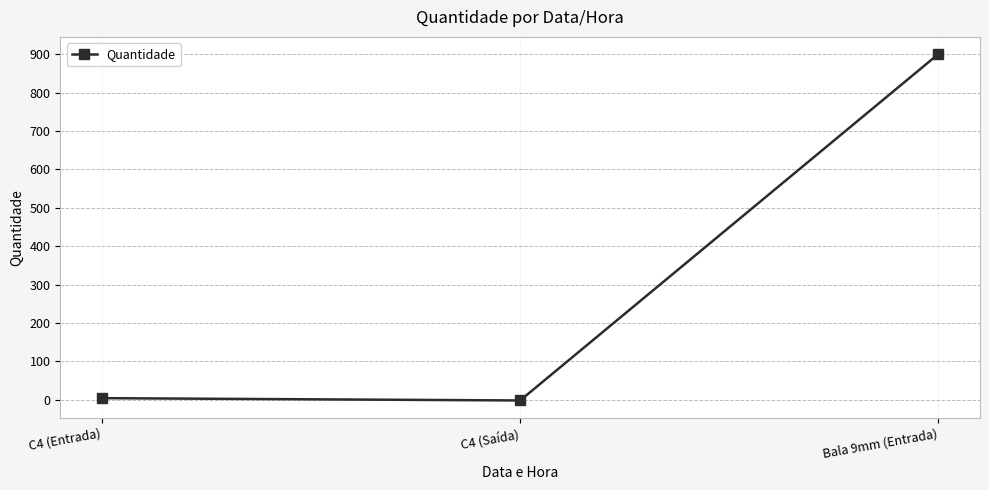

What is the label of the 2nd point from the left?

C4 (Saída)